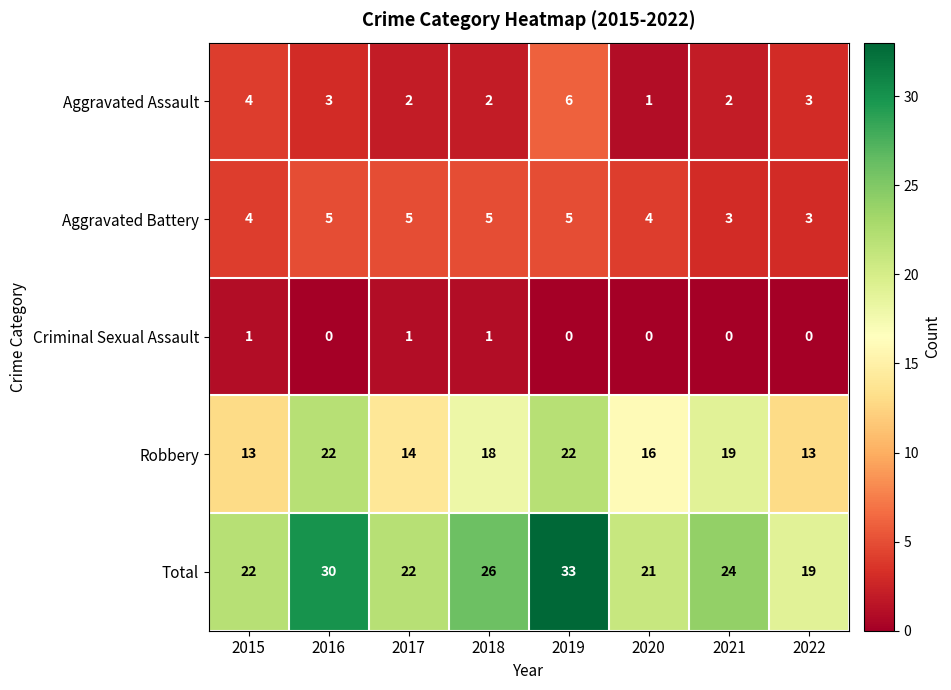

What is the difference between the maximum and second lowest values in the Total series?

12